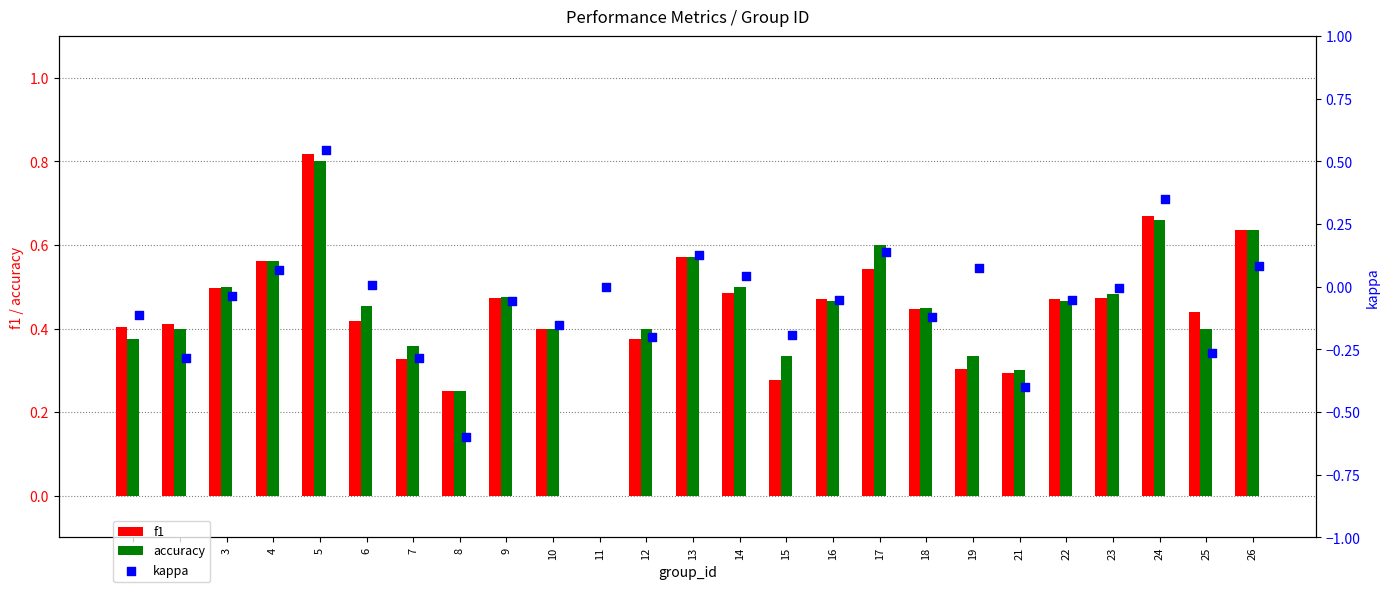

Is the value of f1 at 5 greater than the value of accuracy at 24?

Yes